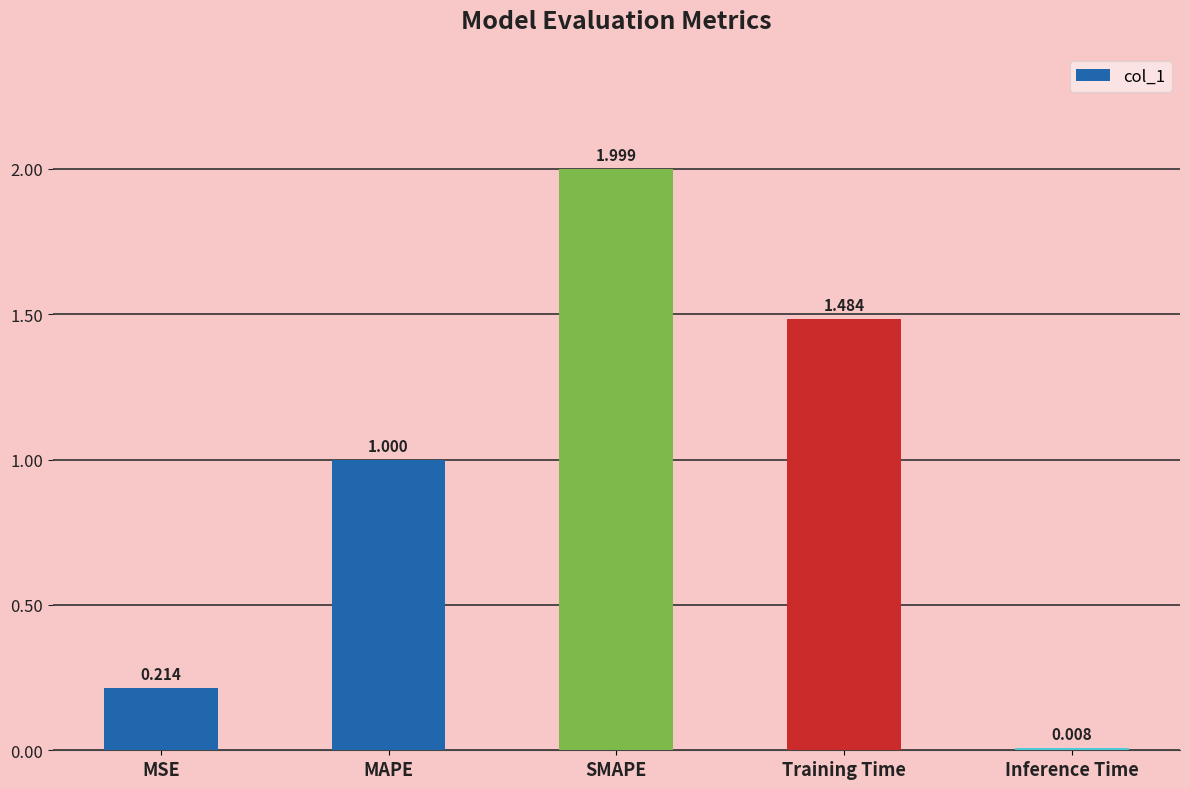

The chart shows a value of 2.9 at SMAPE. True or false?

False